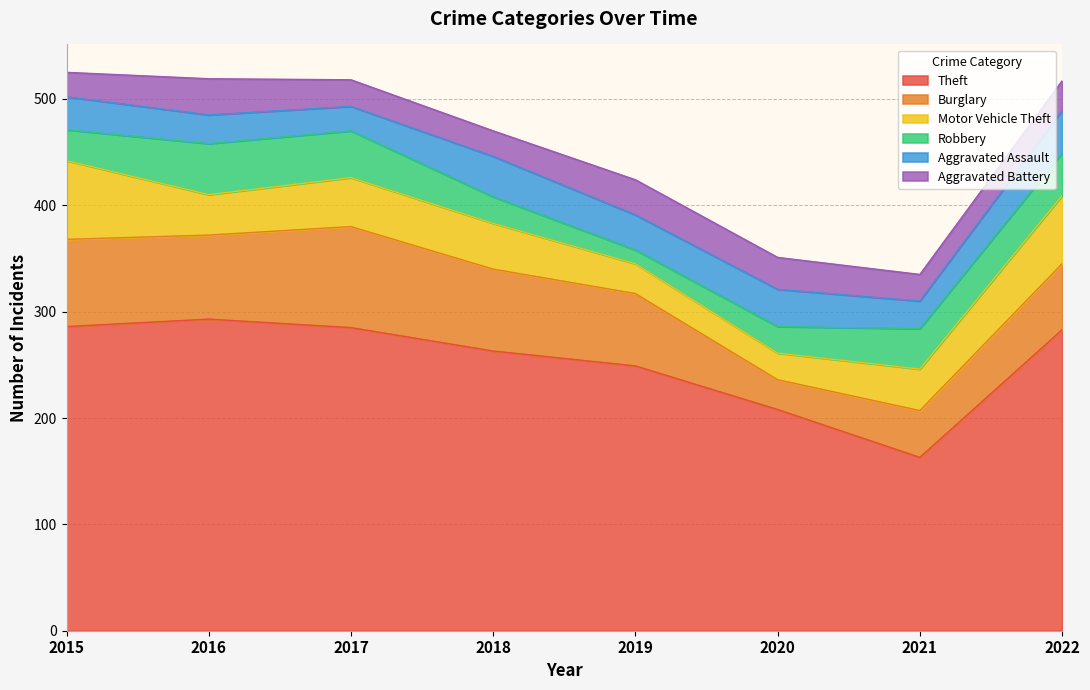

True or false: Aggravated Battery has a value of 25 at 2017.

True